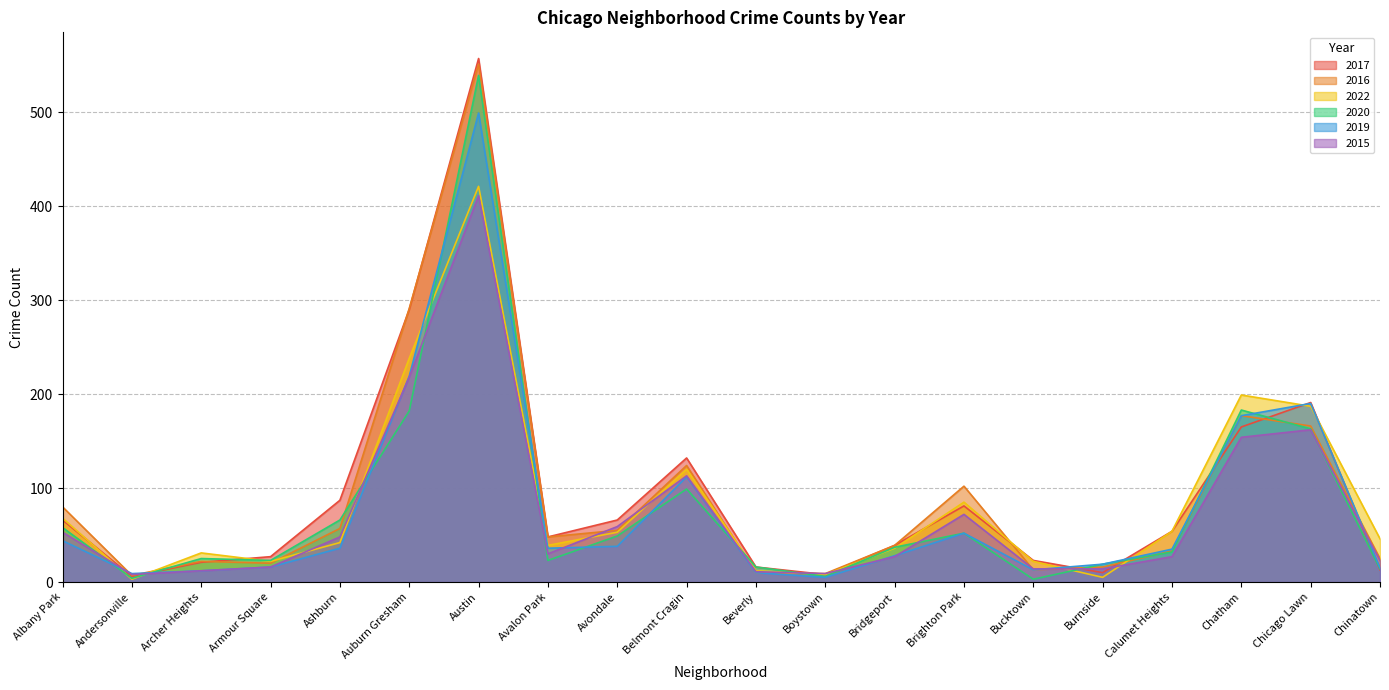

Reading left to right, list all the values displayed in this chart.

2022: 68	3	31	22	42	238	421	39	53	120	12	8	36	85	22	5	54	199	187	46
2016: 80	7	22	20	57	291	551	48	55	124	10	9	39	102	13	16	33	177	166	25
2015: 53	8	12	16	48	218	411	30	59	113	11	9	27	72	14	14	27	154	162	23
2017: 66	6	21	27	87	290	557	48	66	132	16	8	39	81	23	10	54	165	191	13
2019: 44	9	12	16	36	219	499	36	38	112	10	5	28	52	13	19	35	177	190	15
2020: 58	4	25	23	66	182	539	23	49	99	16	6	37	52	3	19	32	183	163	14